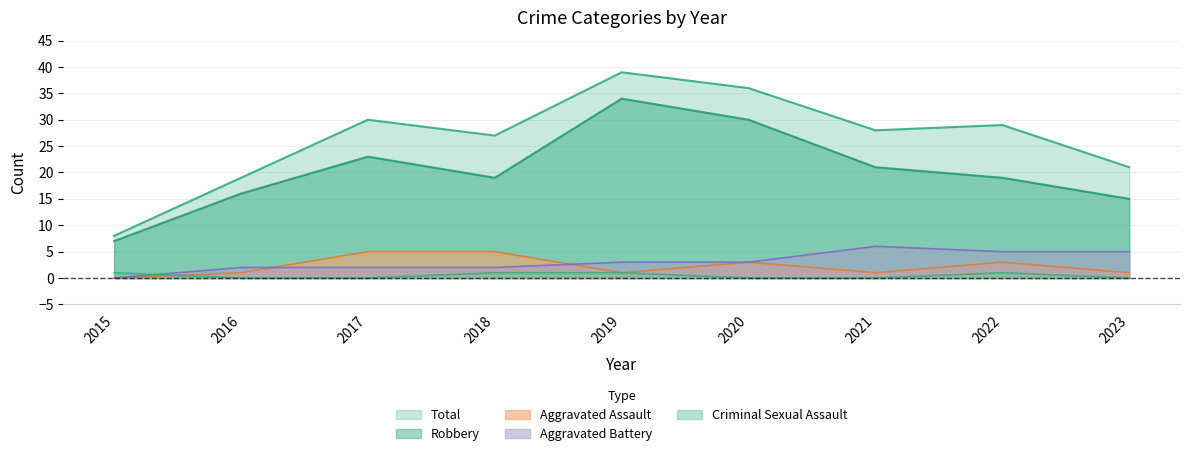

What is the spread (max minus min) of values at 2017?

30